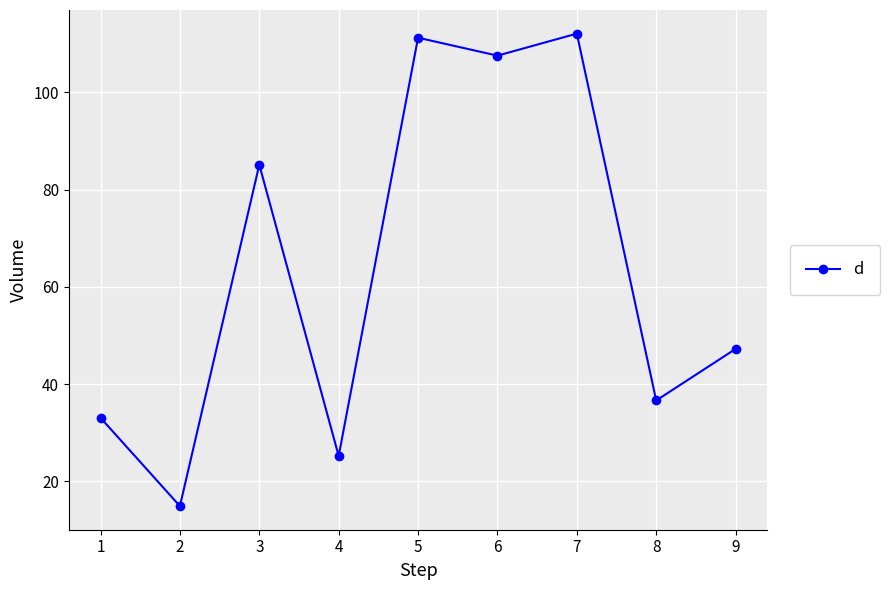

Where does the data first go above 47?

3